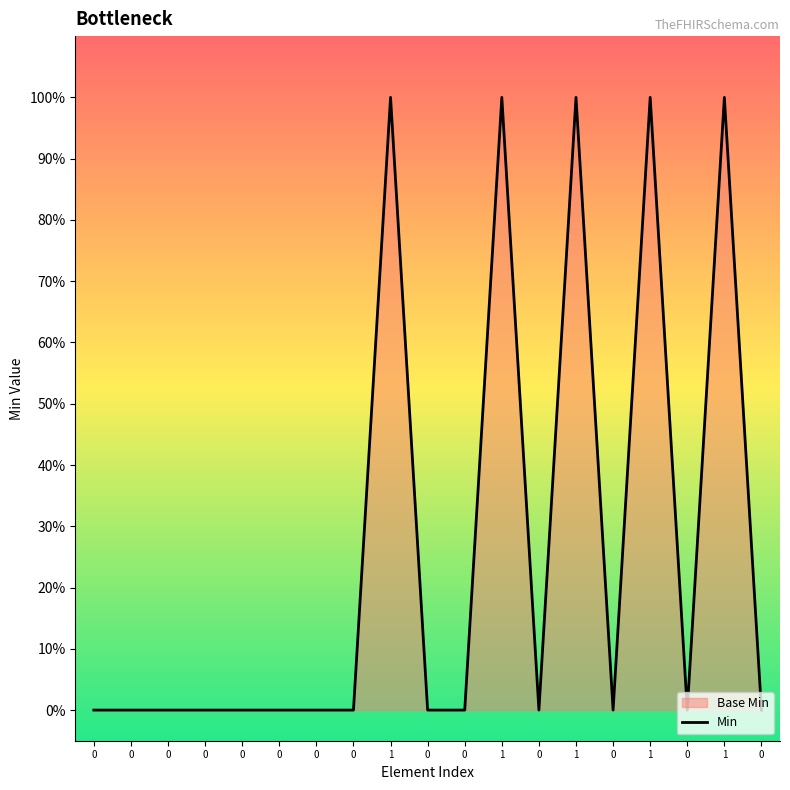

What is the greatest value displayed?

1